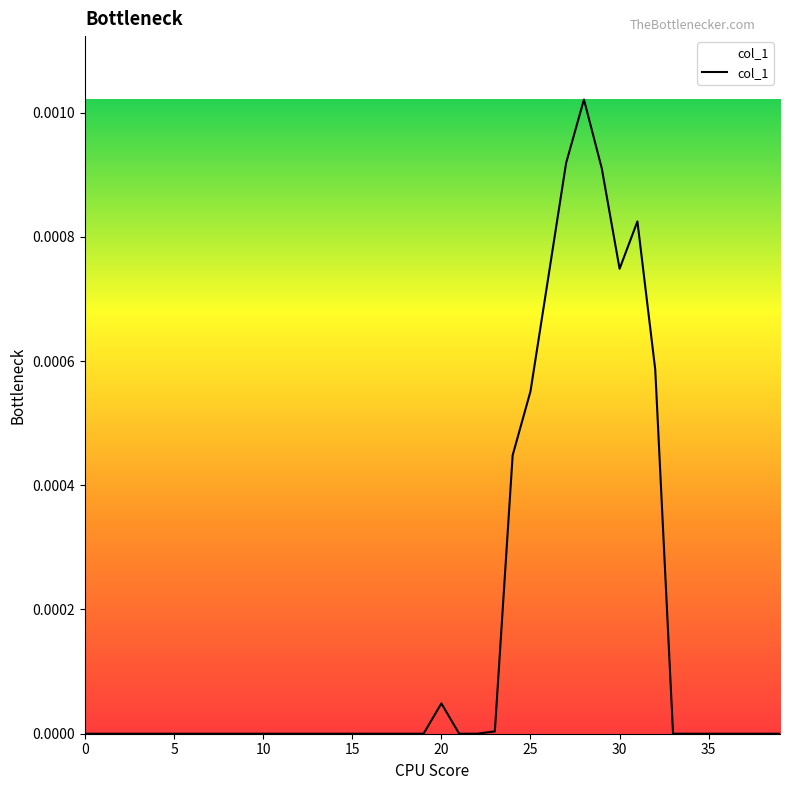

Does the chart have visible grid lines?

No